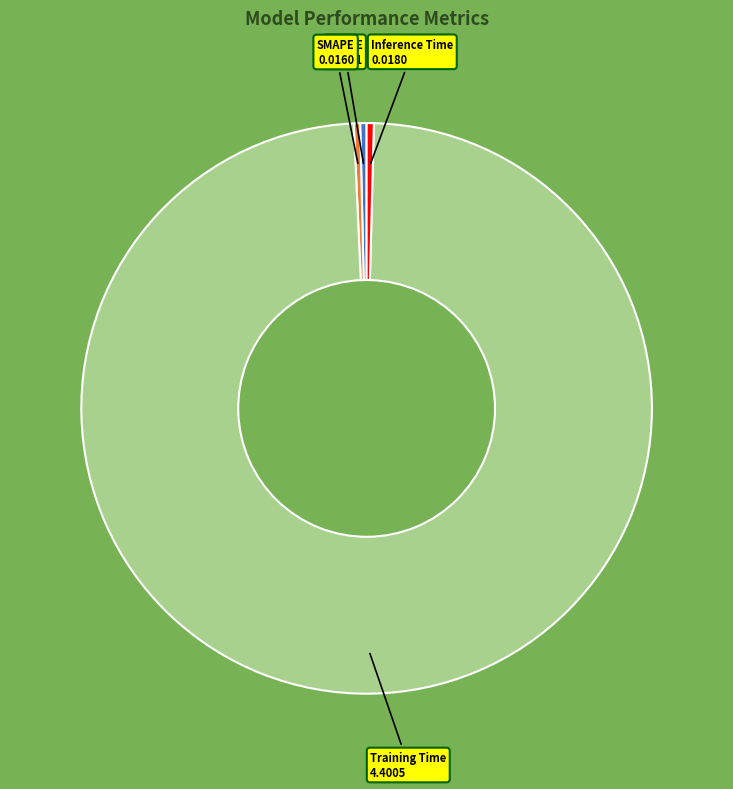

Is there a majority slice in this chart?

Yes